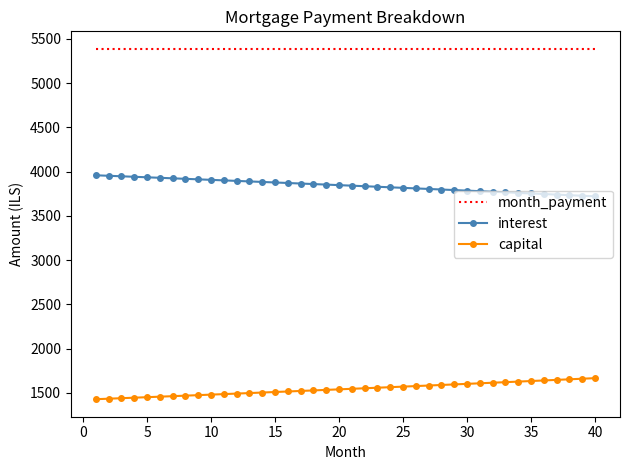

Rank the series by their maximum value, from lowest to highest.

capital, interest, month_payment